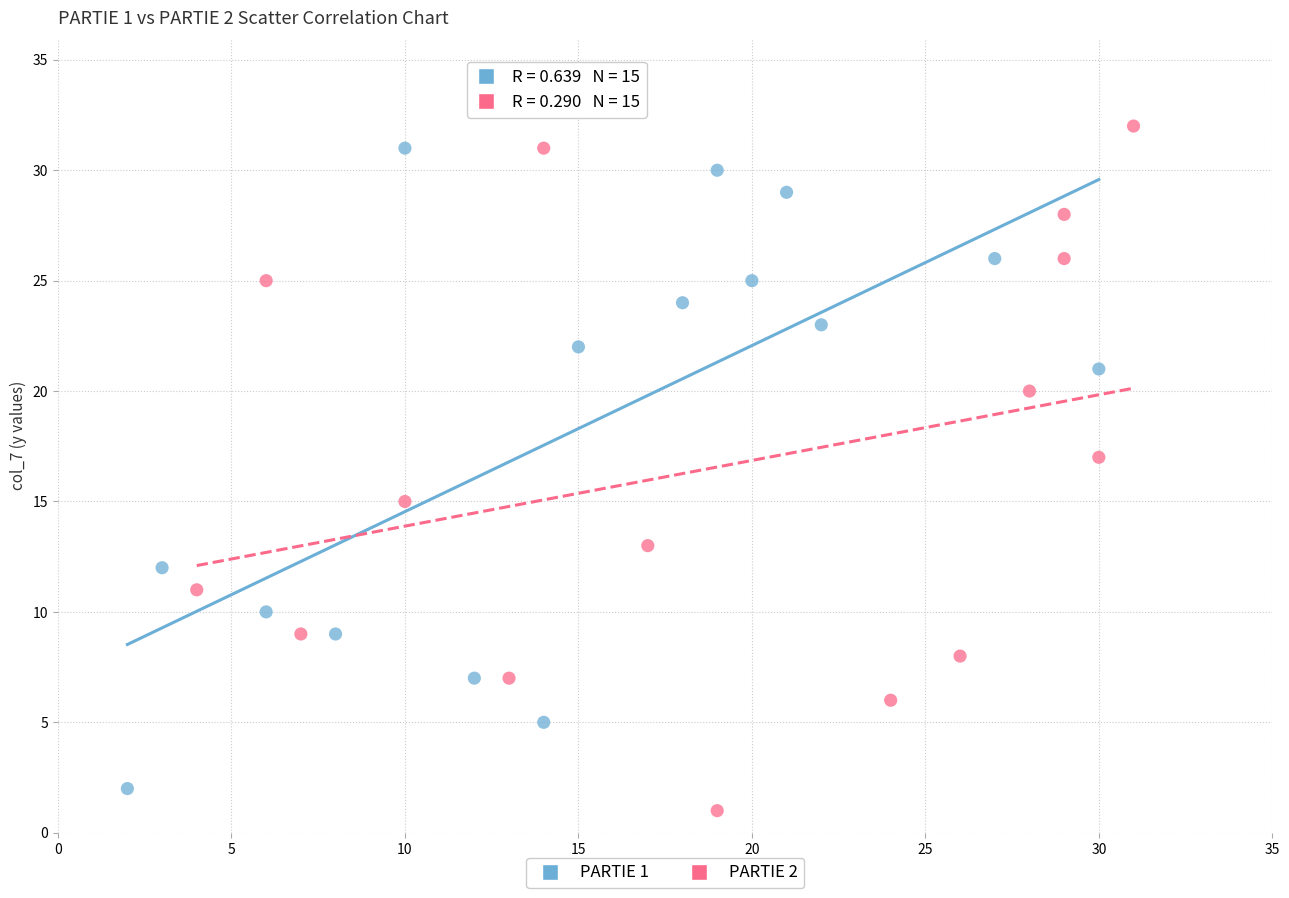

Which series reaches the maximum Y coordinate?

PARTIE 2